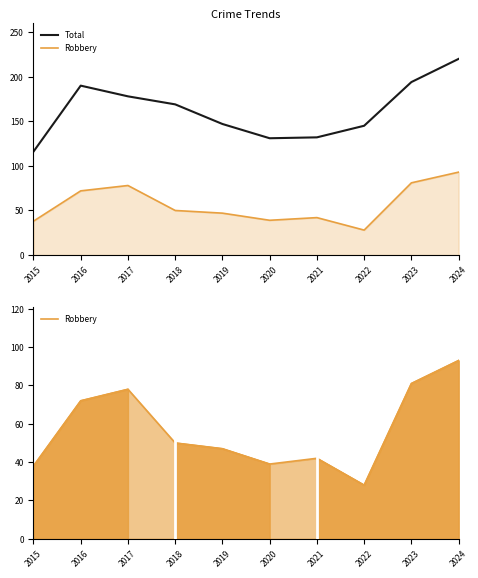

Which series changed the most between 2021 and 2024?

Total